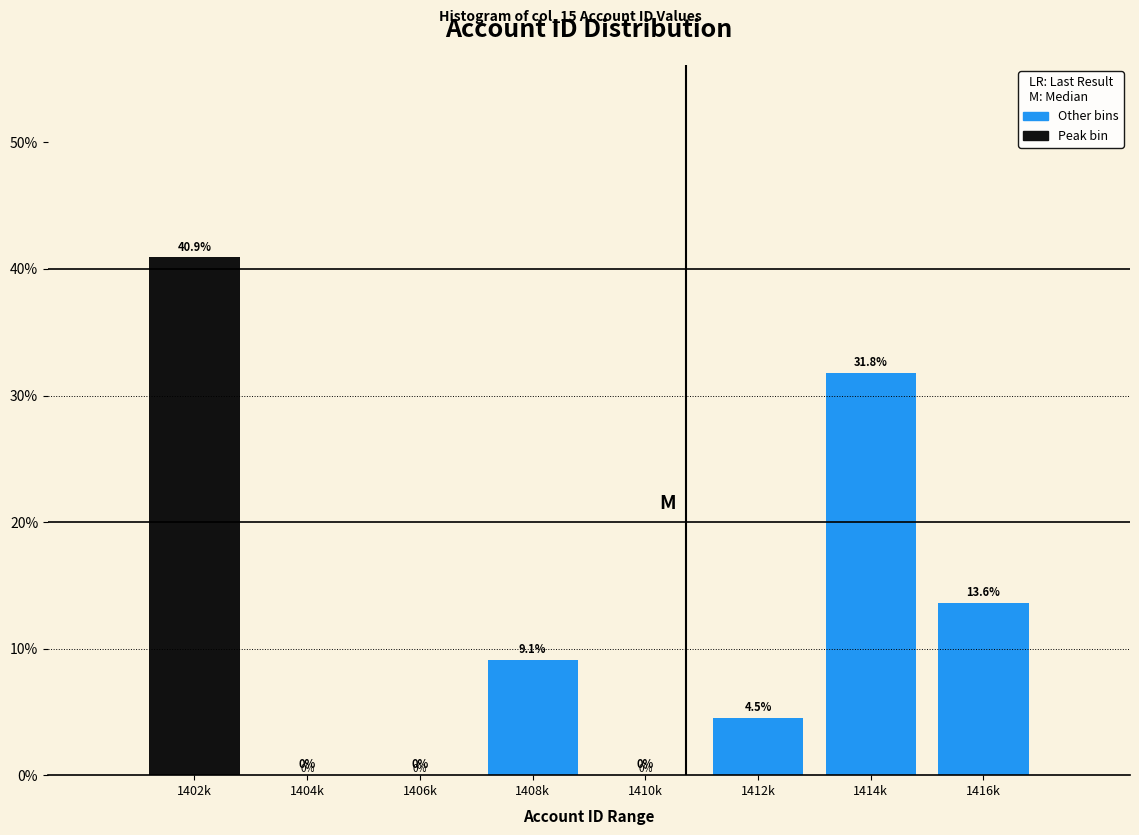

Reading right to left, transcribe all the data shown in this chart.

1416k=13.6	1414k=31.8	1412k=4.5	1410k=0.0	1408k=9.1	1406k=0.0	1404k=0.0	1402k=40.9